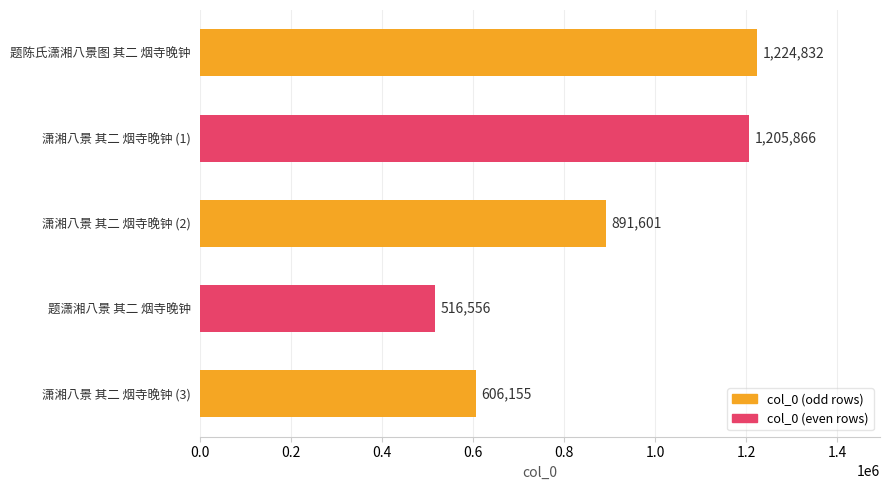

List the labels in order of value, smallest first.

题潇湘八景 其二 烟寺晚钟, 潇湘八景 其二 烟寺晚钟 (3), 潇湘八景 其二 烟寺晚钟 (2), 潇湘八景 其二 烟寺晚钟 (1), 题陈氏潇湘八景图 其二 烟寺晚钟